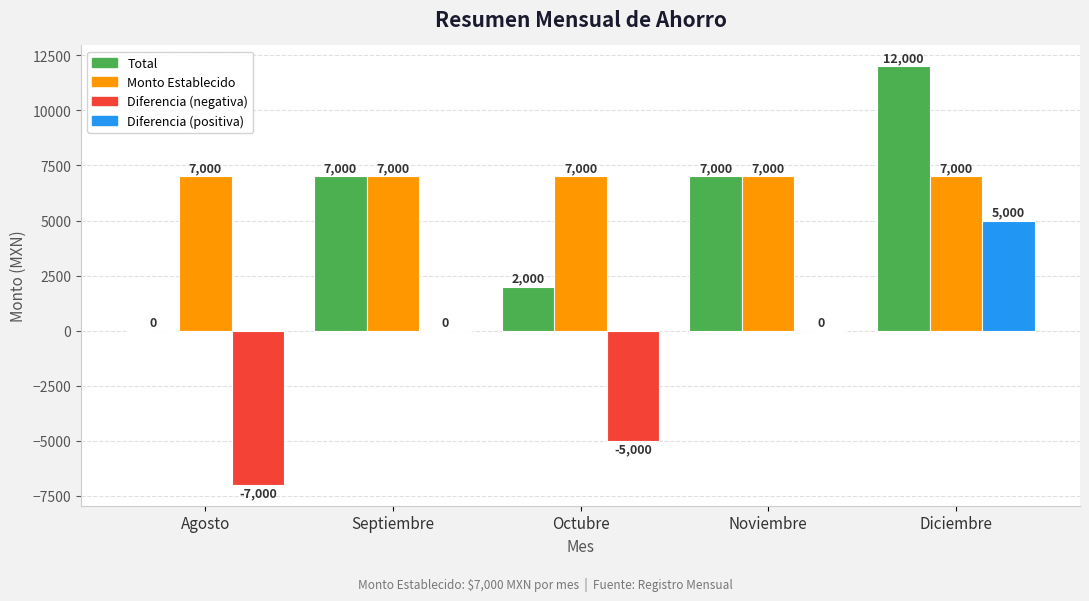

Which label corresponds to the largest value in the chart?

Diciembre